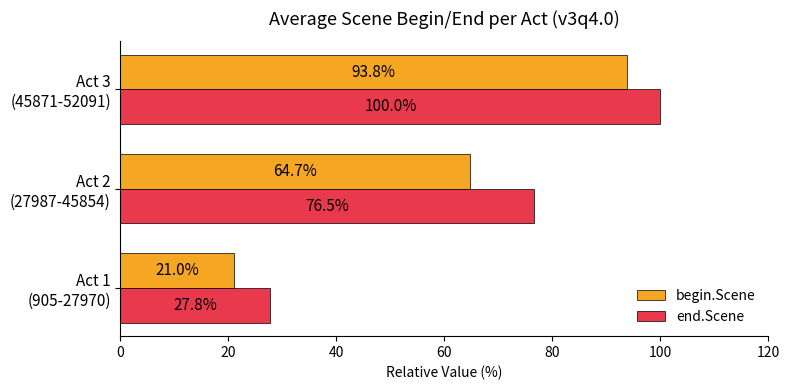

List the series in order of their overall mean, lowest first.

begin.Scene, end.Scene